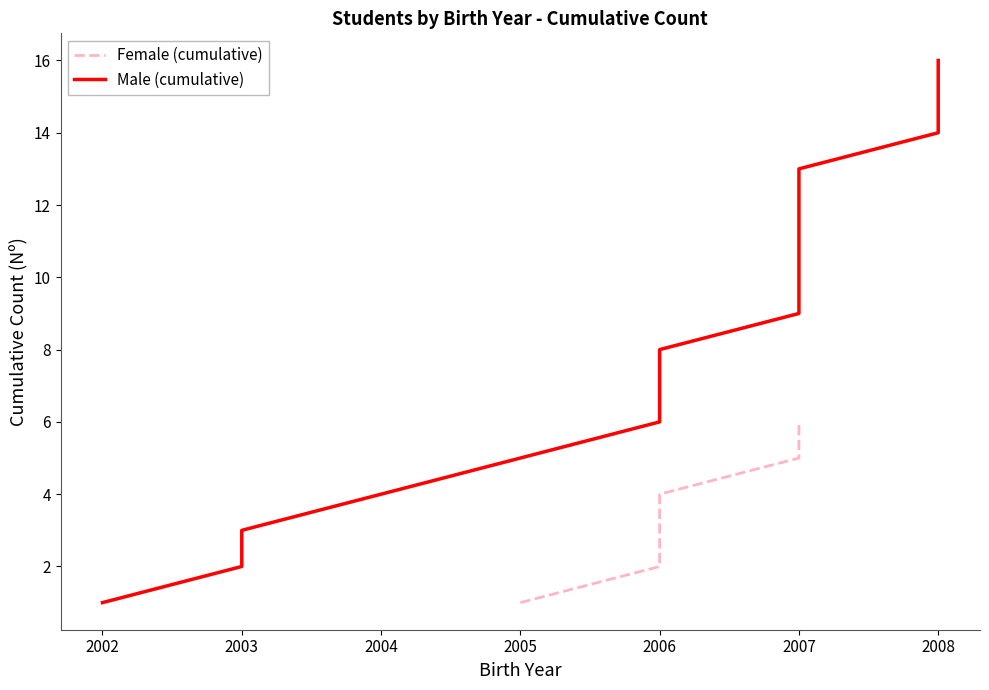

What is the smallest value displayed?

1